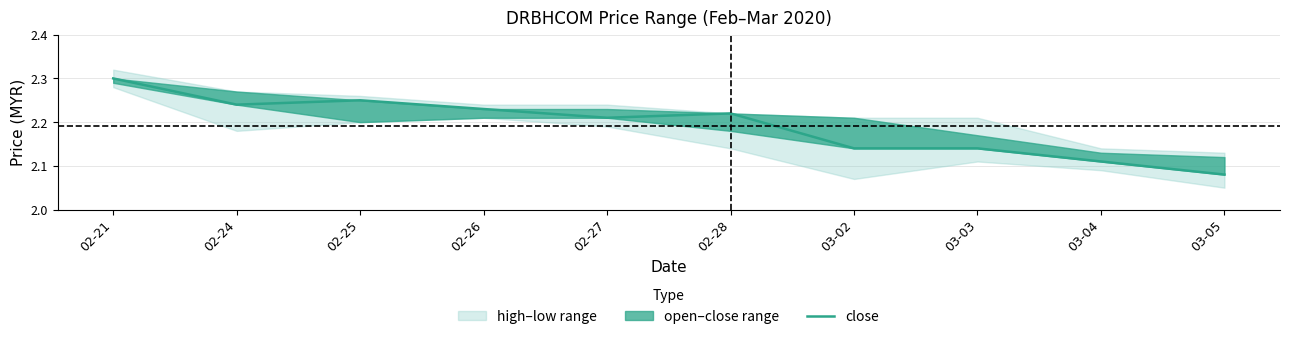

What is the change in value from 03-03 to 03-05?

-0.1